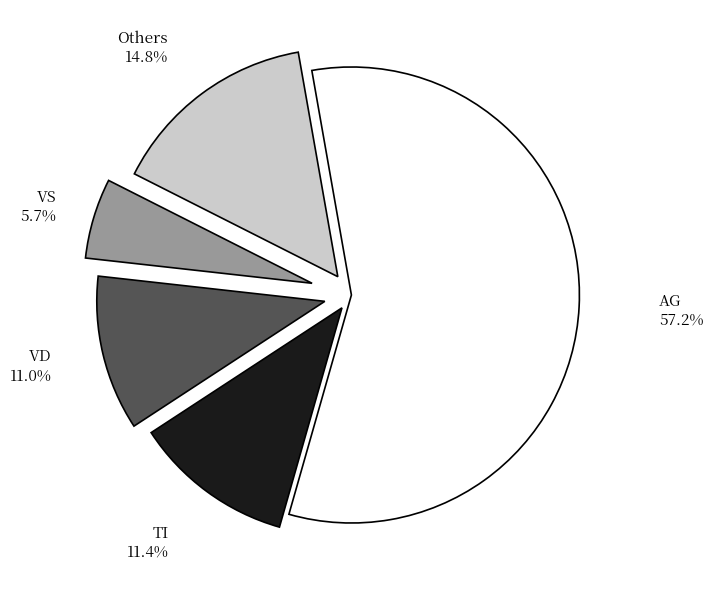

What is the largest slice in the pie chart?

AG